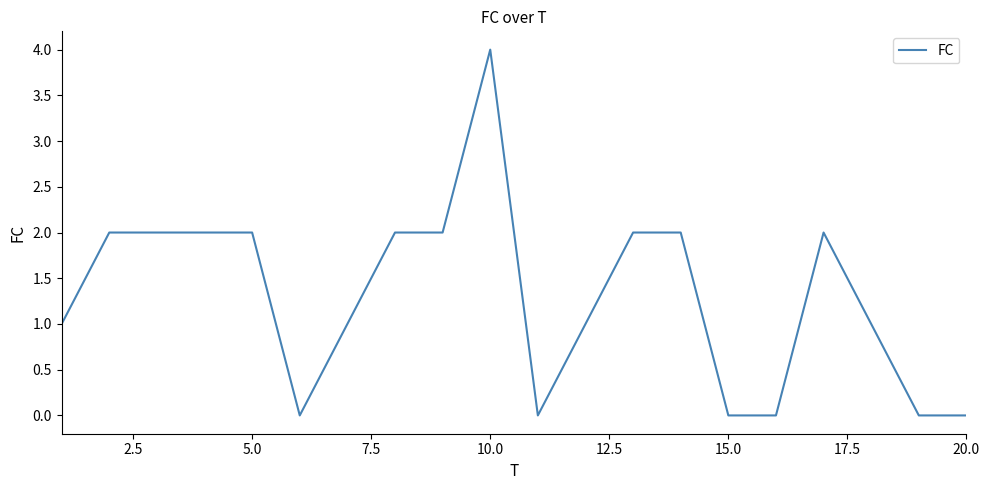

What is the difference between the maximum and minimum values?

4